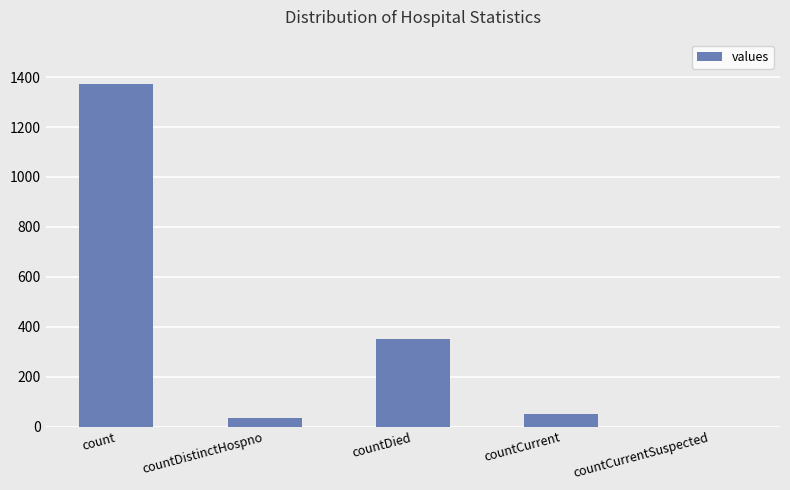

Is it true that the value at countDied is 349?

True